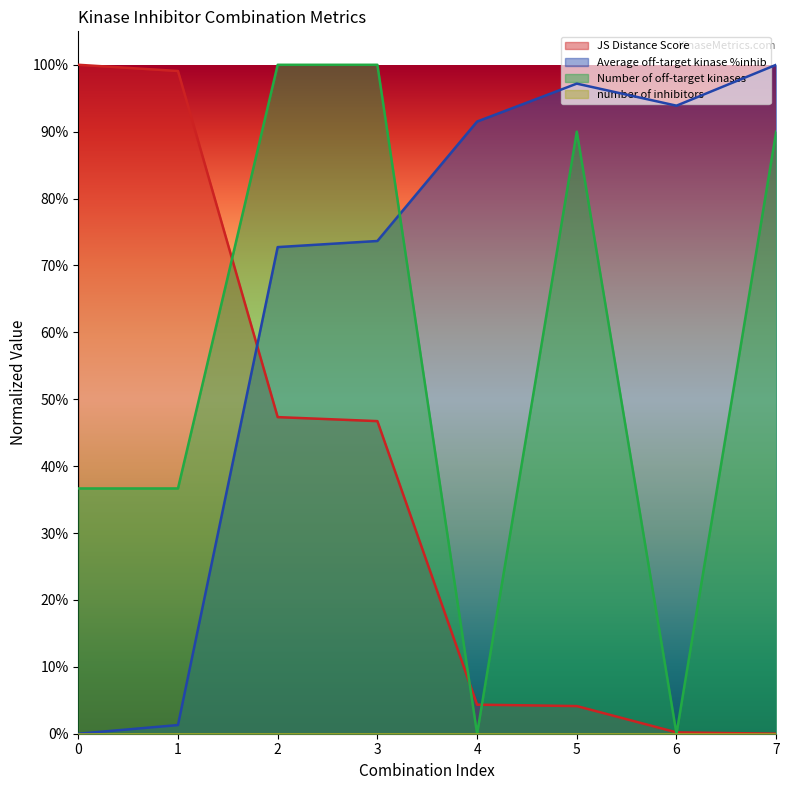

How many positive values does the Number of off-target kinases series have?

6